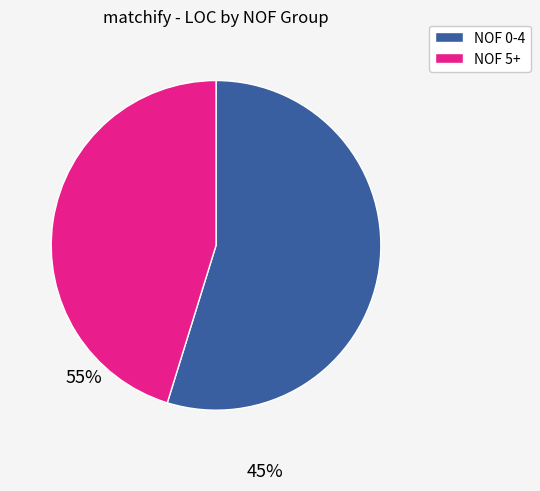

True or false: NOF 0-4 accounts for 55% of the total.

True